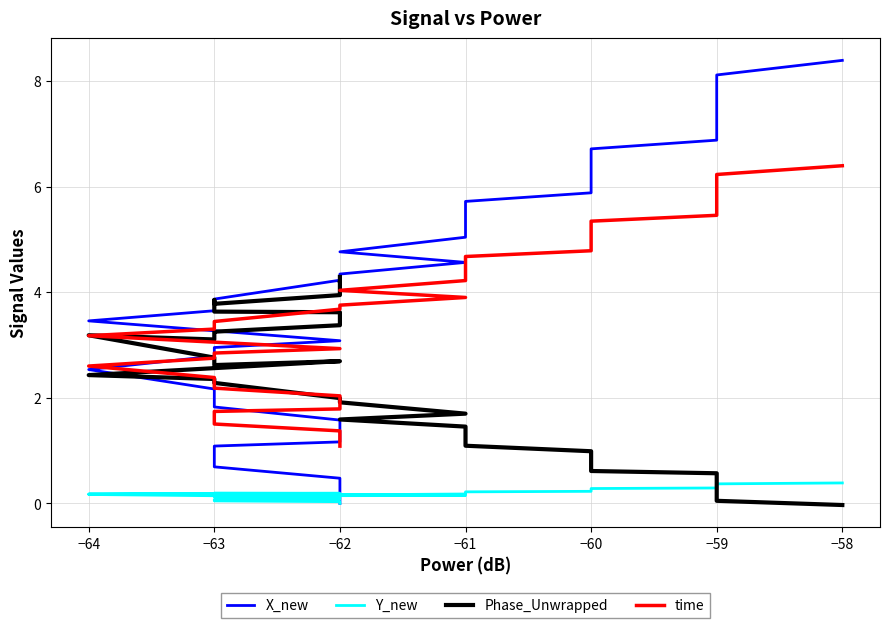

How many lines are shown in the chart?

4